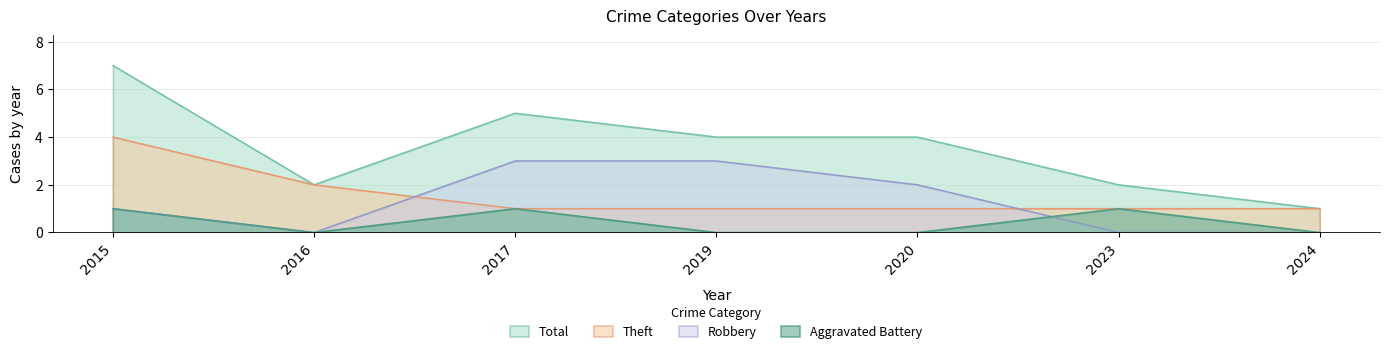

At which label is Theft closest to 2?

2016